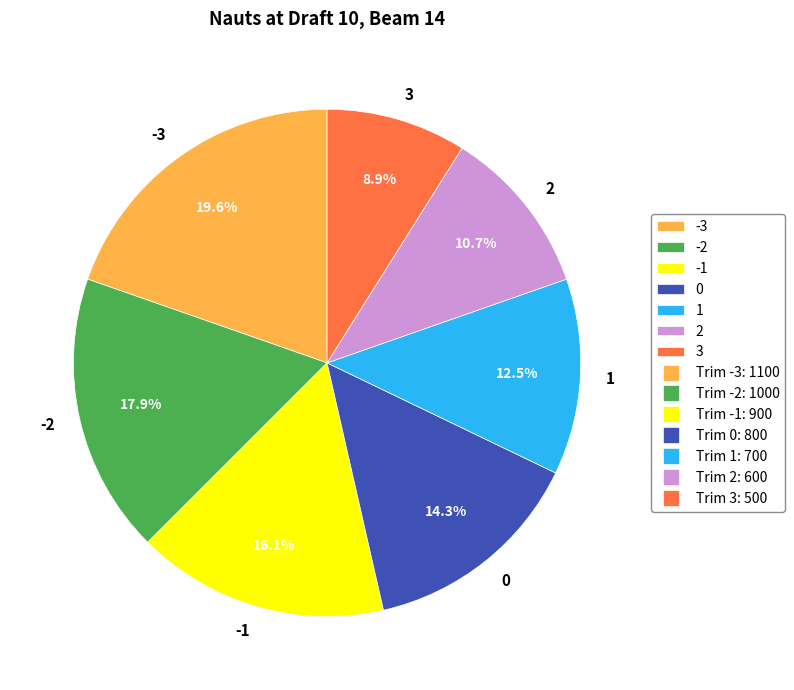

Is there a majority slice in this chart?

No